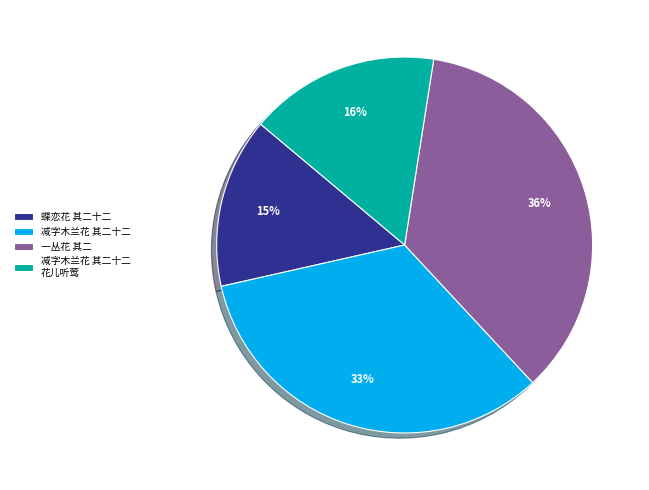

How many segments does this pie chart have?

4